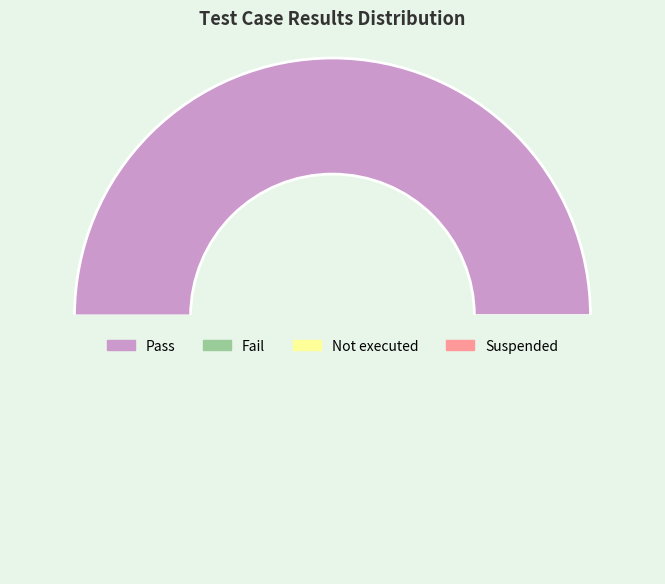

Is there a majority slice in this chart?

No